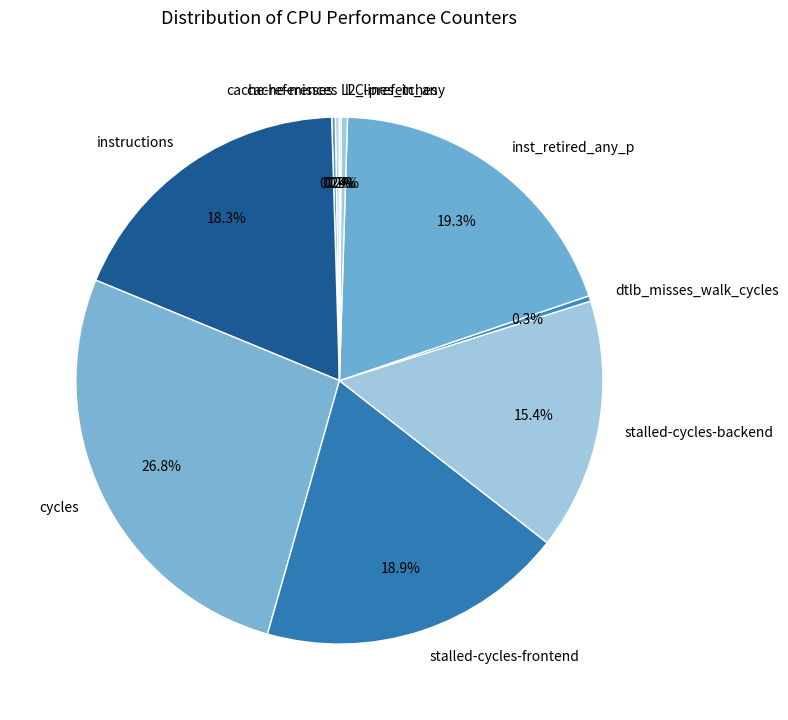

Does stalled-cycles-frontend represent more than half of the total?

No